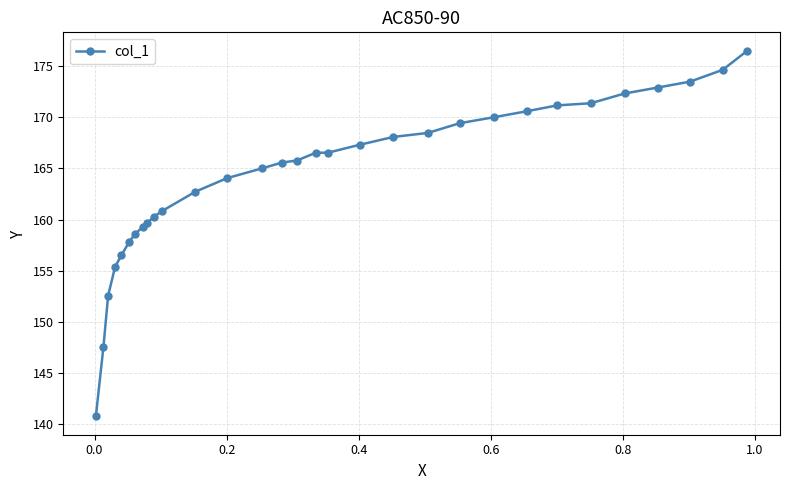

Reading right to left, what are all the values shown in this chart?

176.5	174.6	173.5	172.9	172.3	171.4	171.2	170.6	170.0	169.4	168.5	168.1	167.3	166.5	166.5	165.8	165.6	165.0	164.1	162.7	160.8	160.3	159.7	159.3	158.6	157.8	156.5	155.4	152.6	147.5	140.7